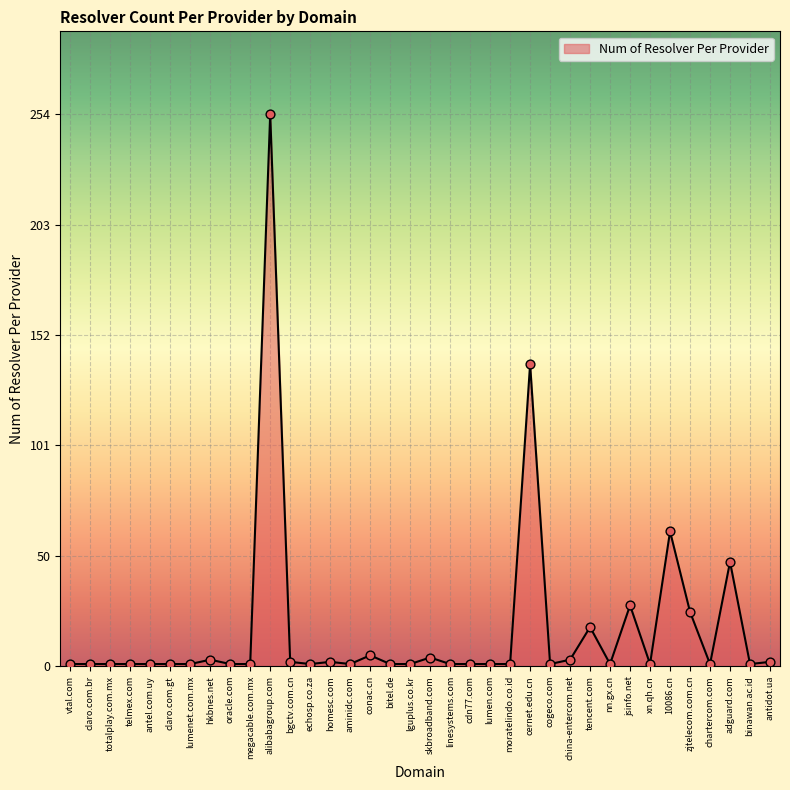

What is the change in value from alibabagroup.com to homesc.com?

-252